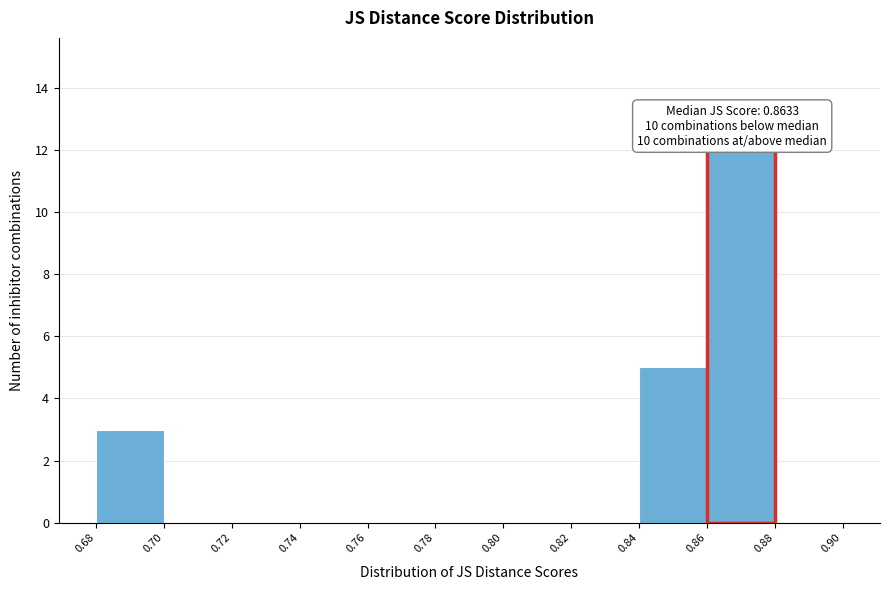

Which range on the x-axis has the tallest bar?

0.86 to 0.88